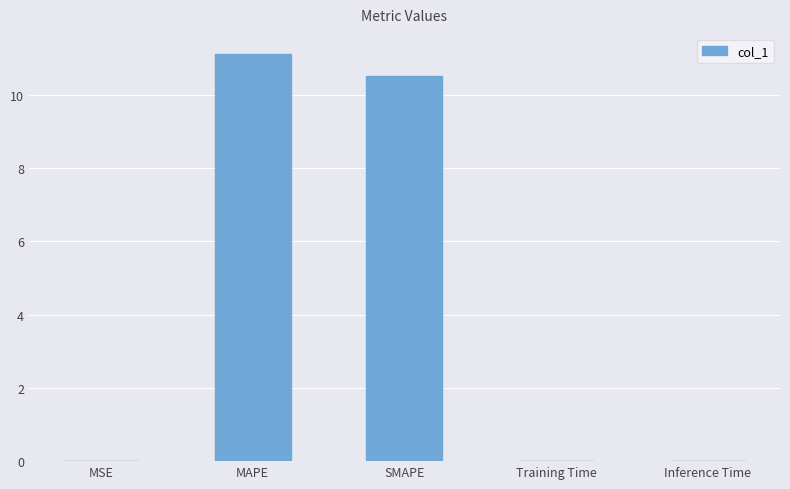

Read the value at MAPE.

11.1